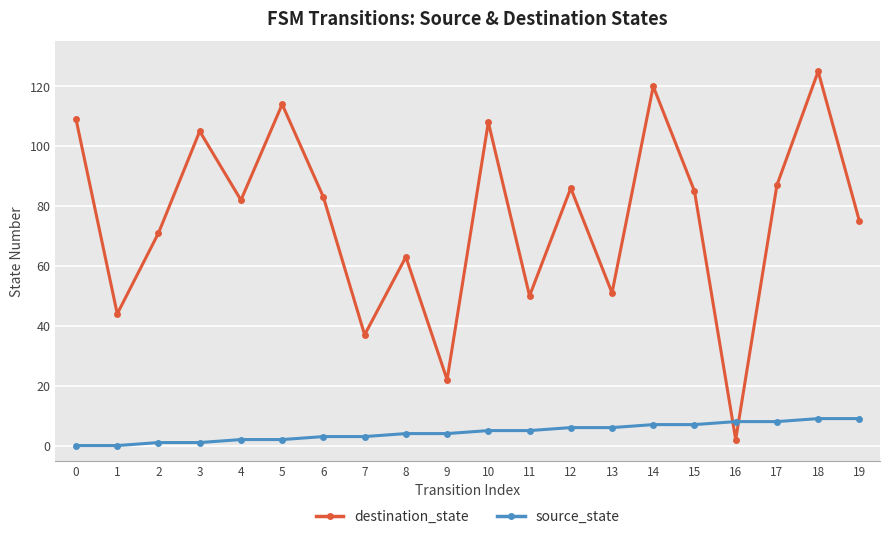

Count the source_state values in the range 2 to 7.

12